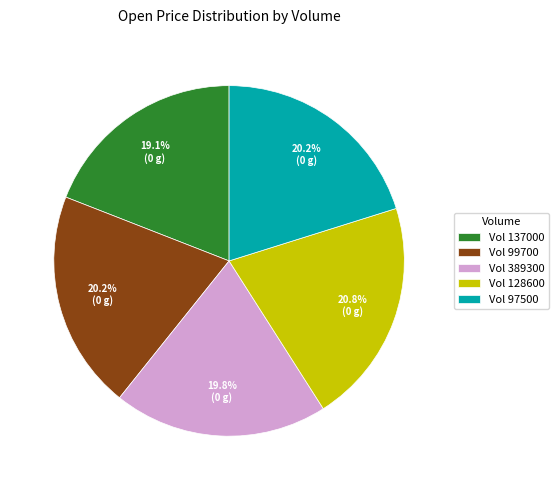

Does any single category account for the majority?

No